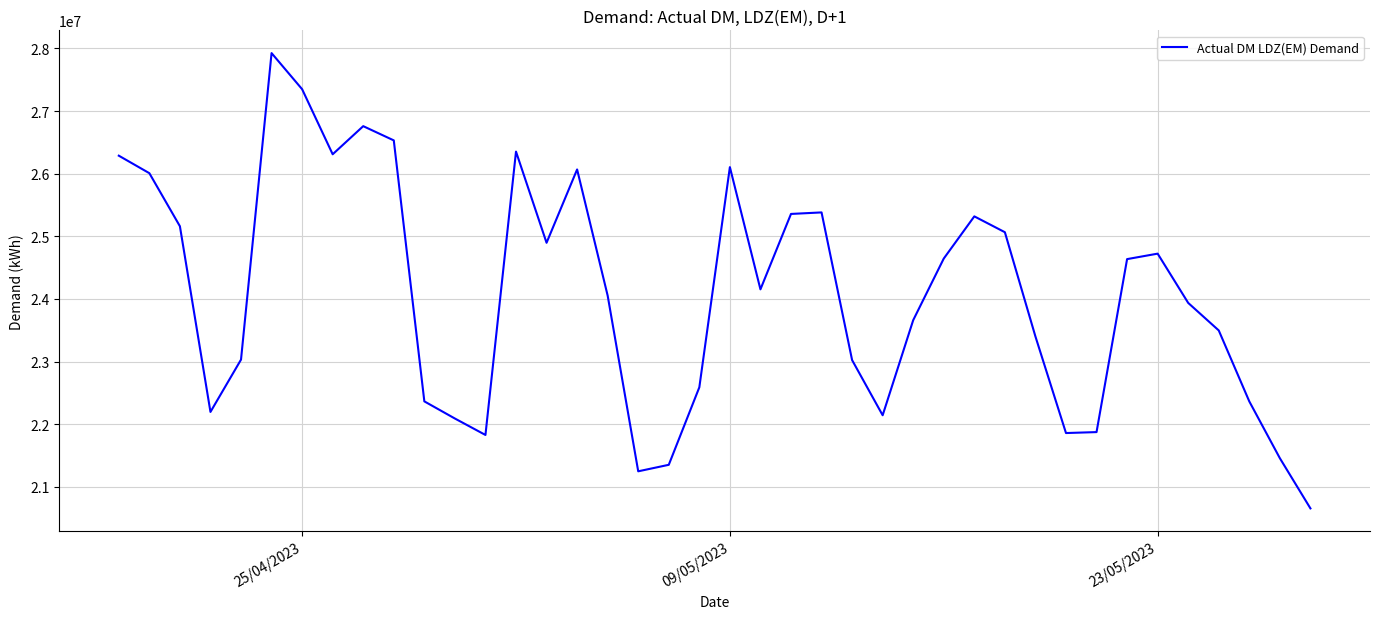

What is the greatest value displayed?

27925141